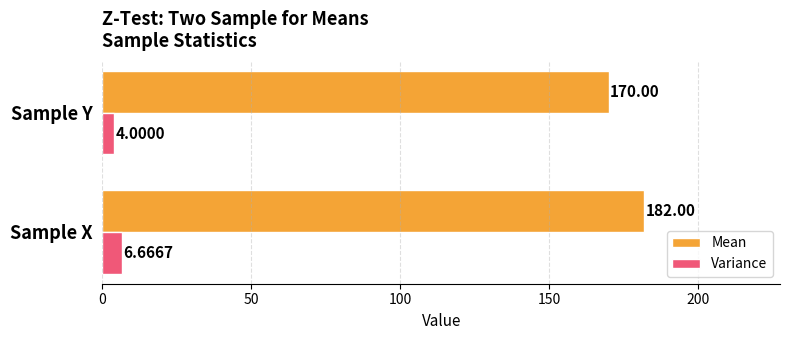

Which series has the widest spread of values?

Mean